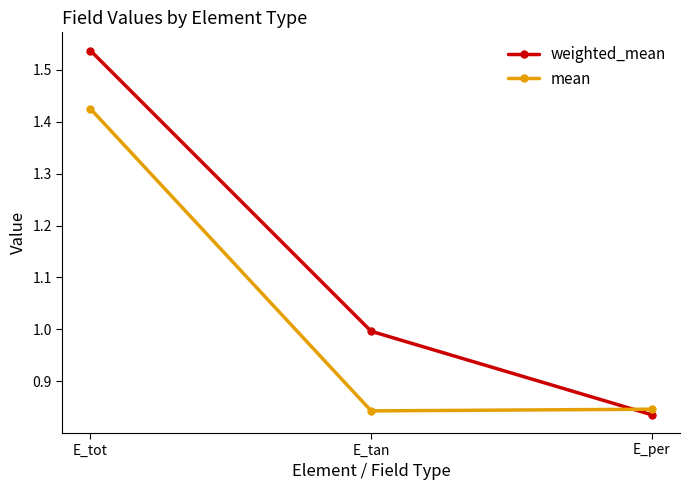

Between E_tot and E_per, which series saw the biggest shift?

weighted_mean